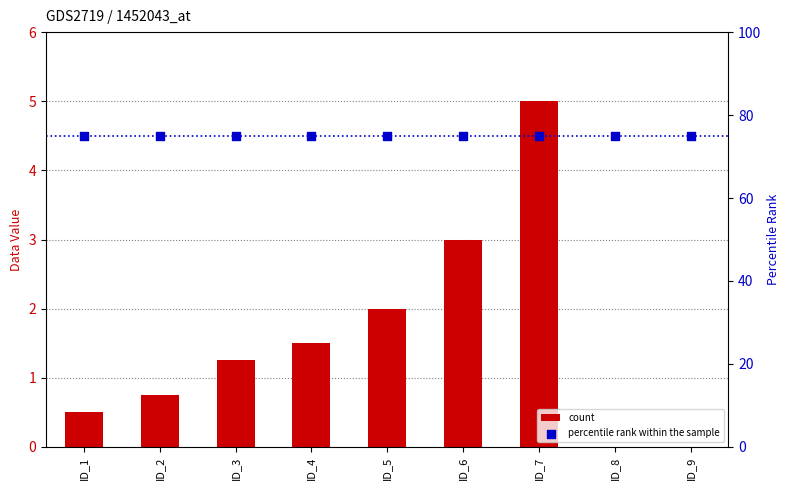

Which series has the largest Y range (max minus min)?

count